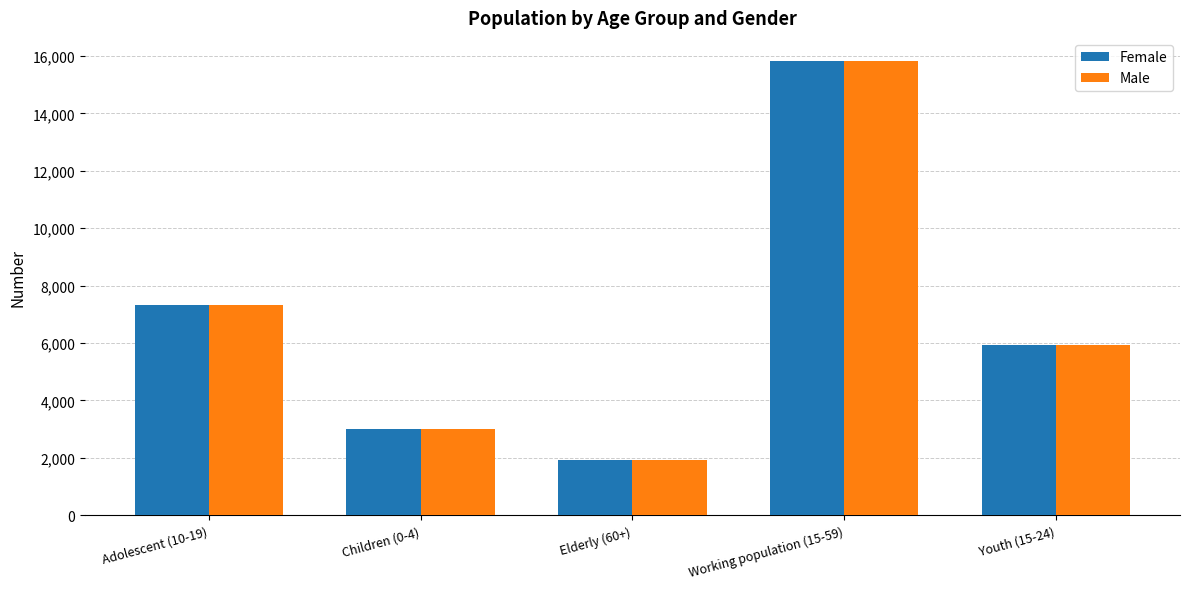

At how many categories does at least one series exceed 4638?

3